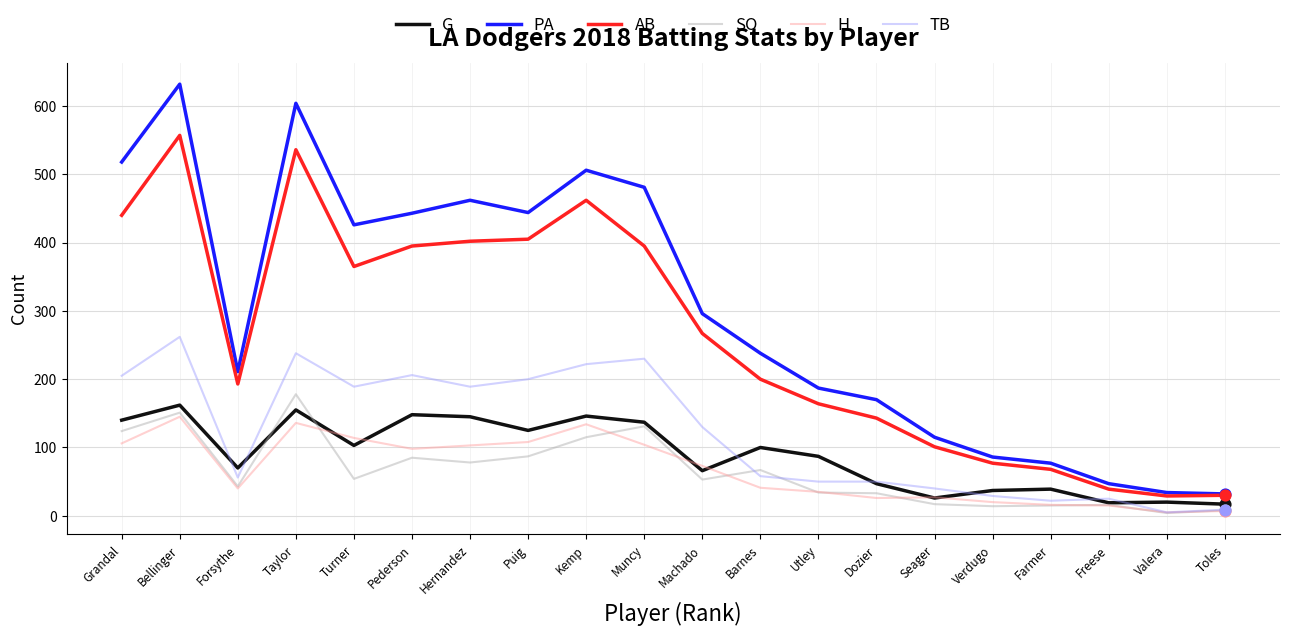

At which category is the sum across all series the highest?

Bellinger